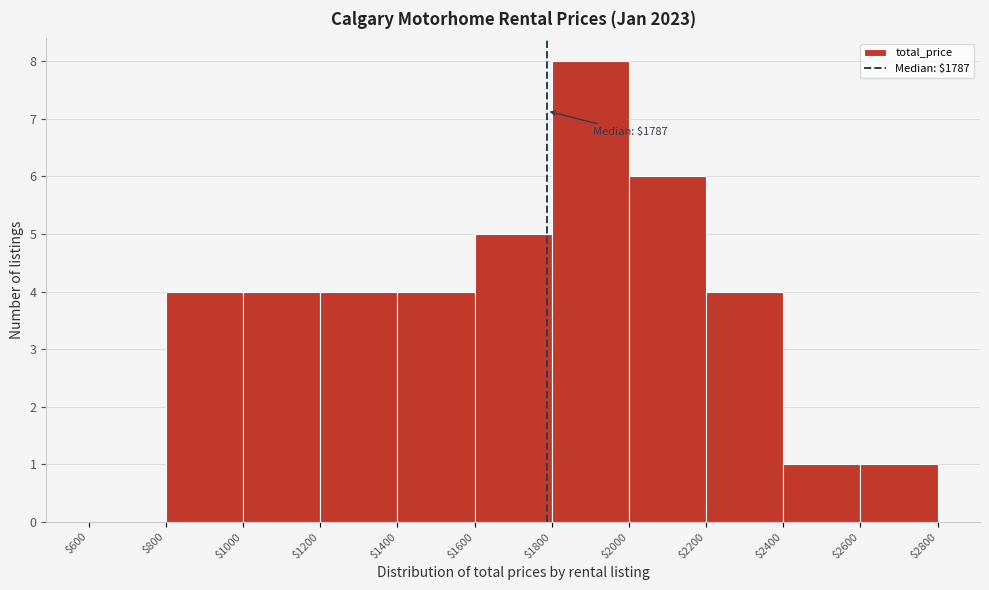

Over which range of the x-axis is the bar tallest?

$1800 to $2000